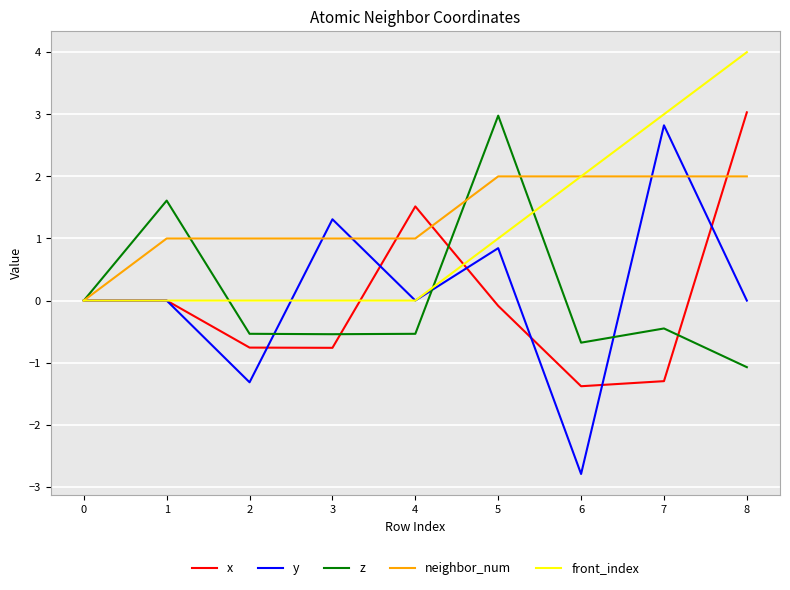

Between 7 and 8, which series saw the biggest shift?

x